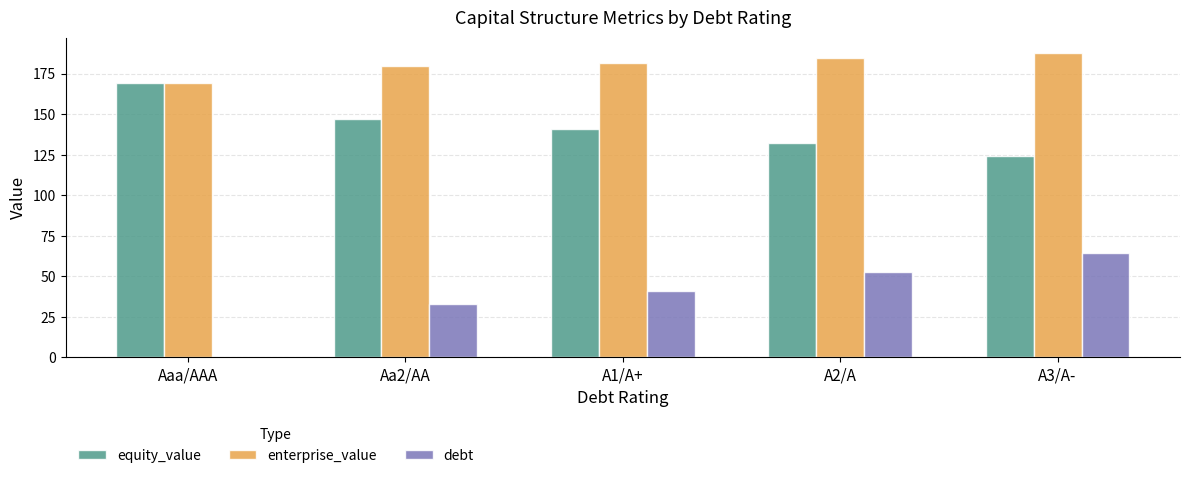

Reading left to right, transcribe all the data shown in this chart.

equity_value: Aaa/AAA=169.4	Aa2/AA=147.0	A1/A+=140.7	A2/A=132.5	A3/A-=124.1
enterprise_value: Aaa/AAA=168.9	Aa2/AA=179.5	A1/A+=181.5	A2/A=184.8	A3/A-=187.8
debt: Aaa/AAA=0.0	Aa2/AA=33.0	A1/A+=41.2	A2/A=52.7	A3/A-=64.3